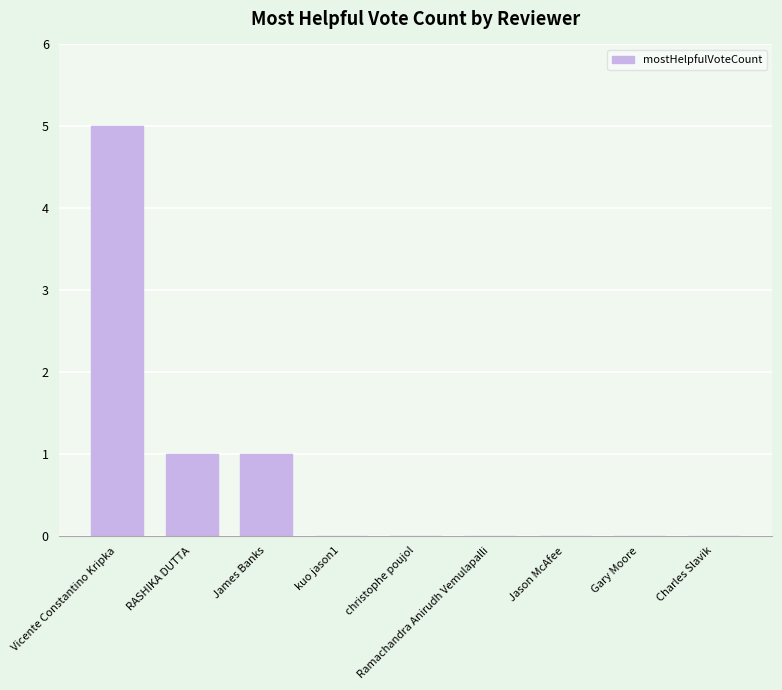

Does the chart contain stacked bars?

No